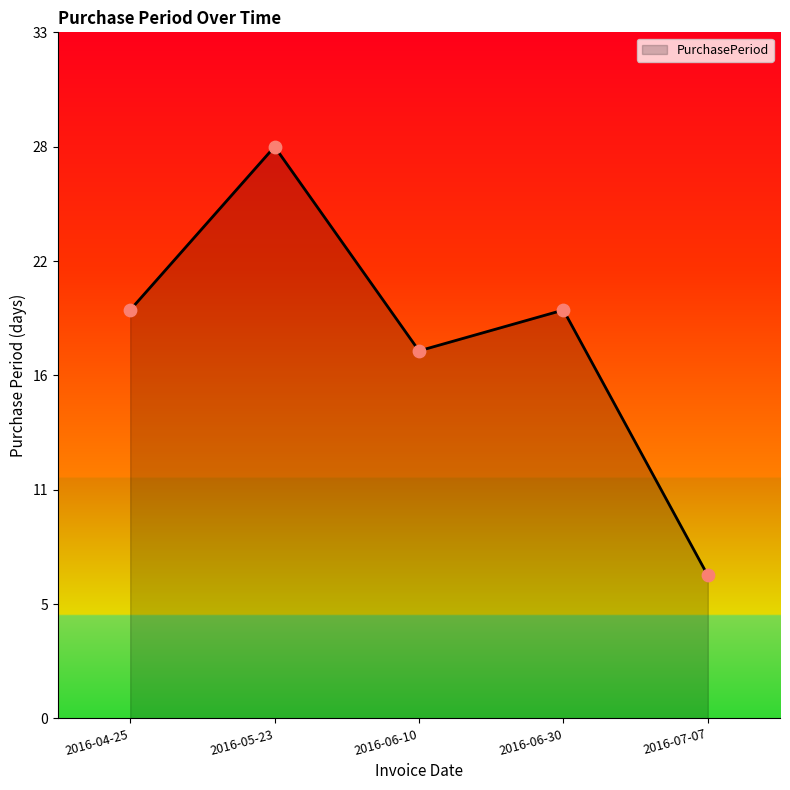

What is the change in value from 2016-05-23 to 2016-07-07?

-21